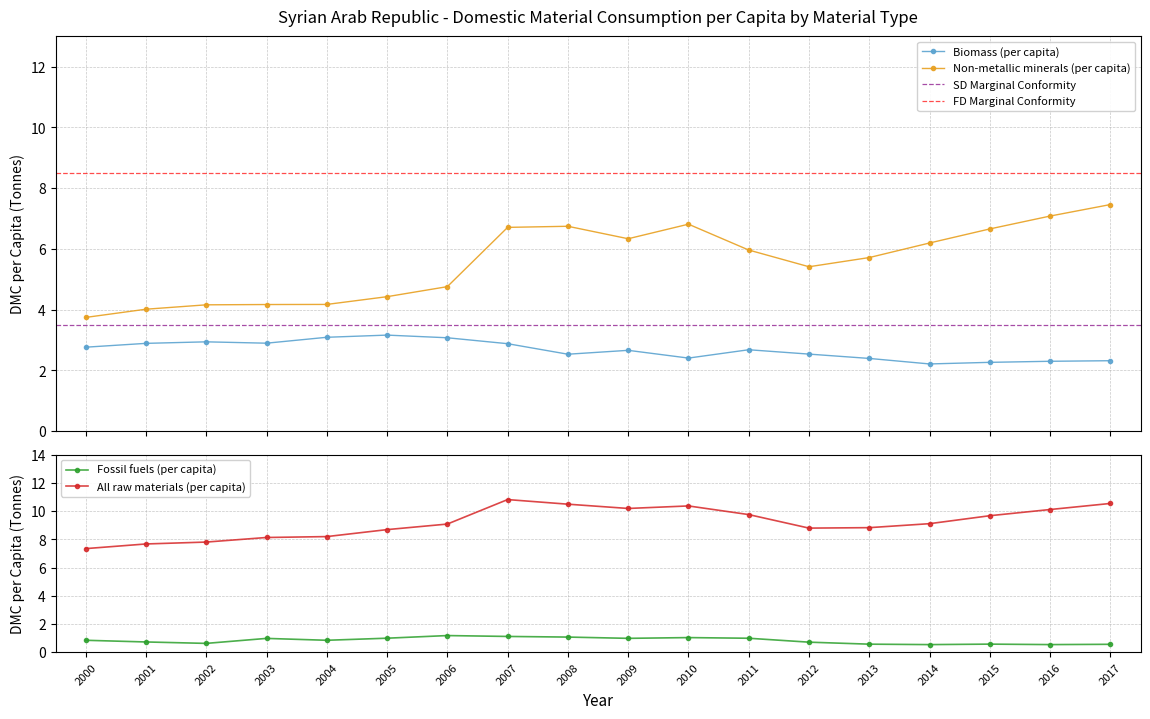

List the series in order of their overall mean, lowest first.

Fossil fuels (per capita), Biomass (per capita), Non-metallic minerals (per capita), All raw materials (per capita)